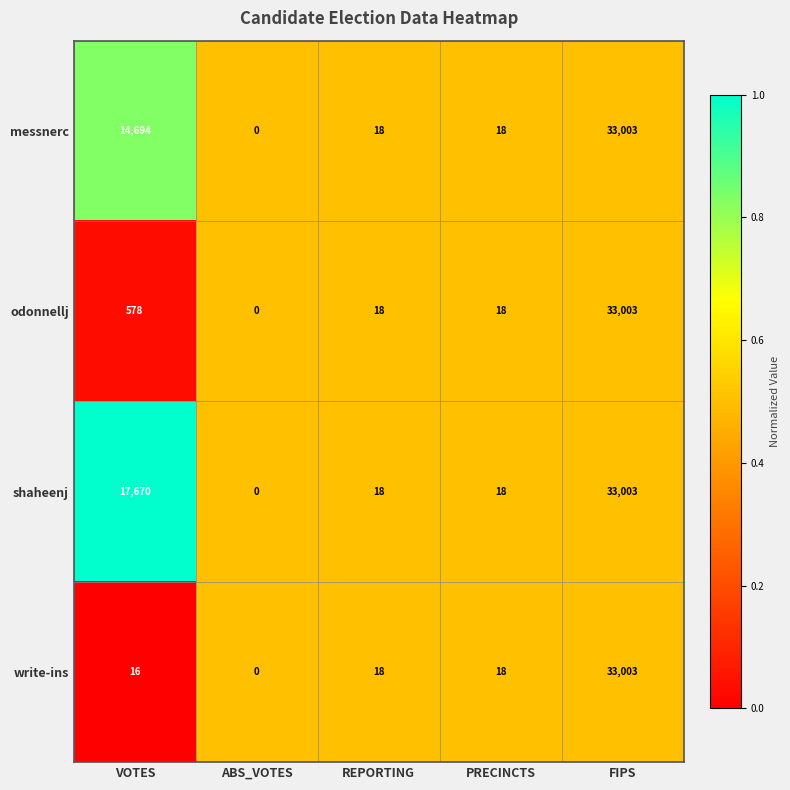

What is the greatest value displayed?

33003